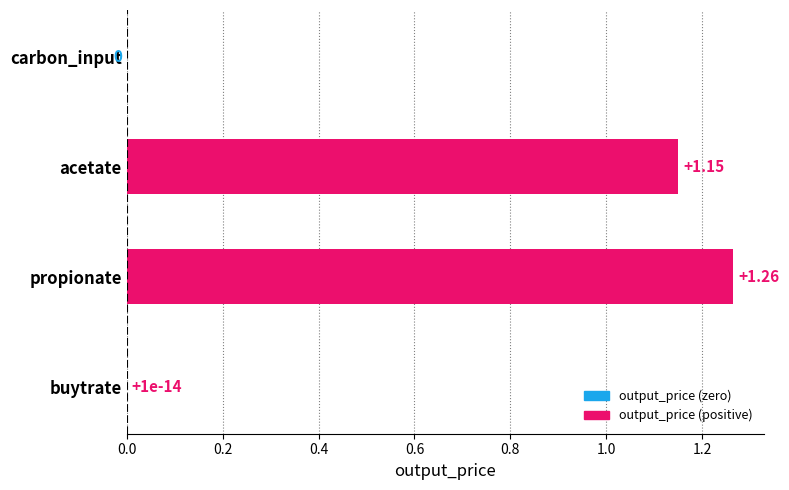

Between acetate and carbon_input, which is larger?

acetate